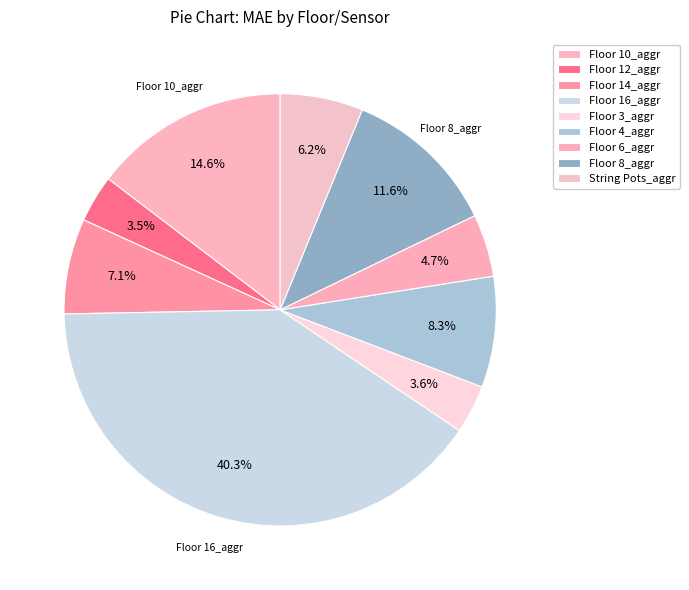

Which category has the biggest portion of the pie?

Floor 16_aggr